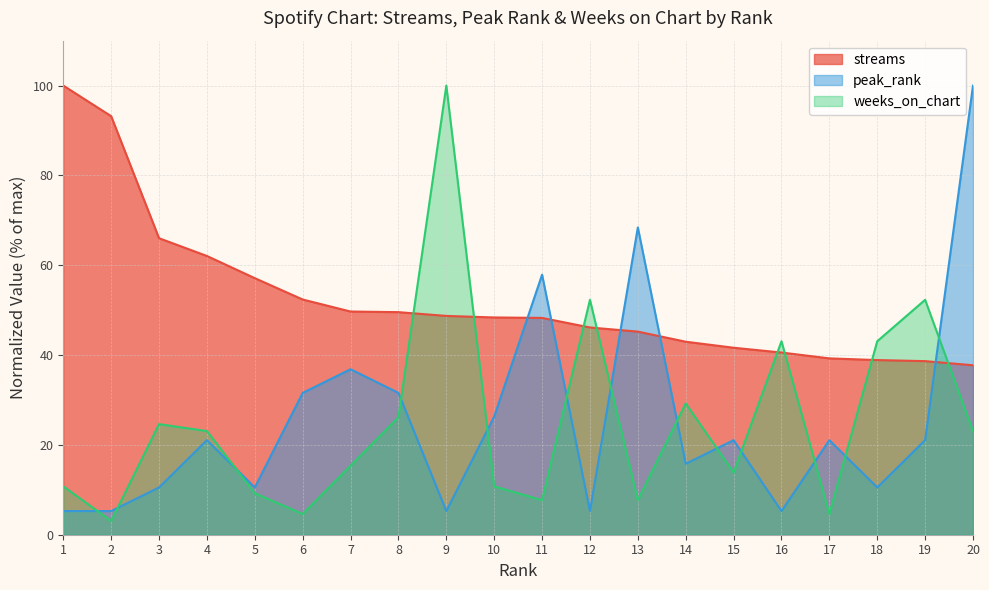

Where is the first local minimum for weeks_on_chart?

2